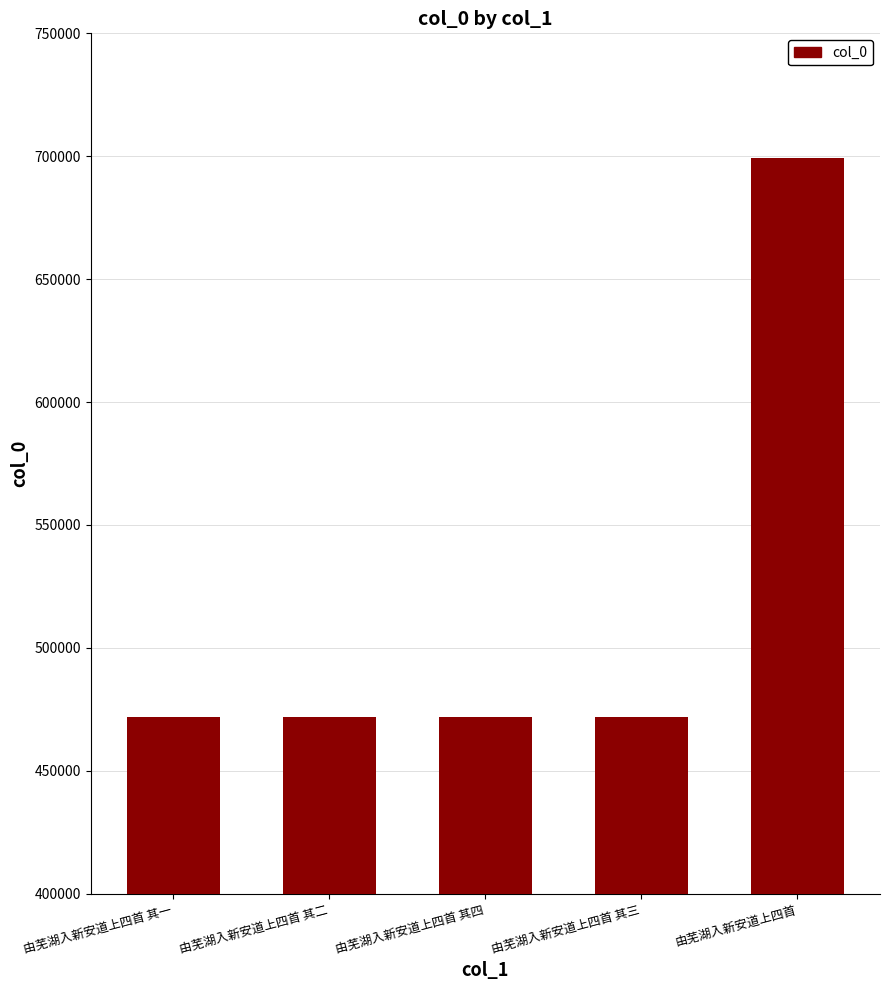

What is the difference between the maximum and minimum values?

227526